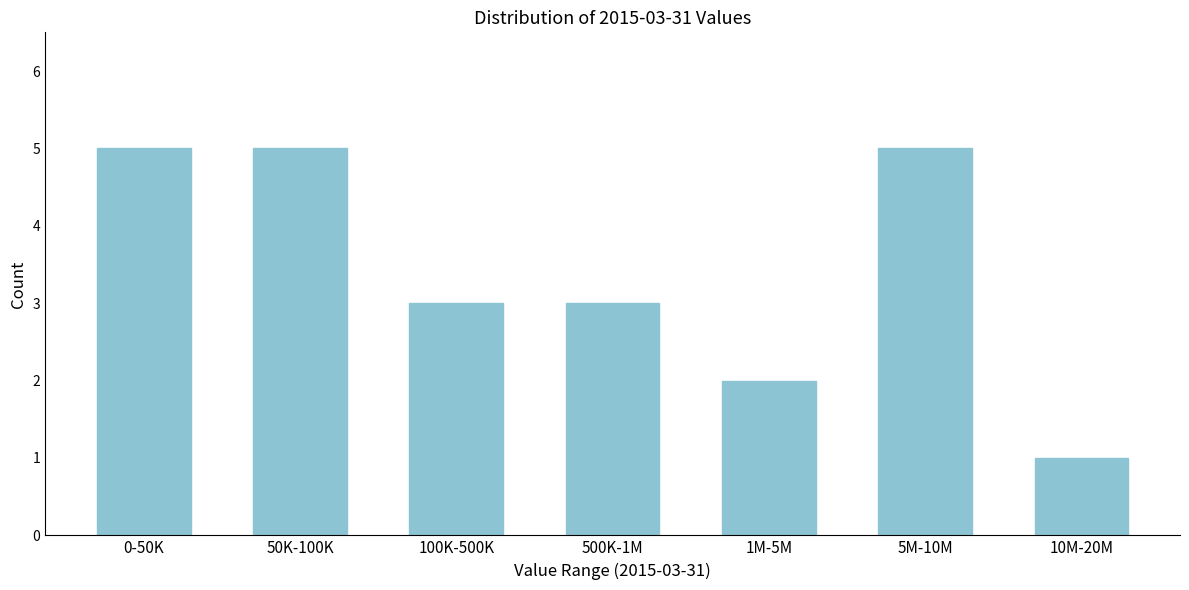

Reading right to left, extract all data points from this chart.

10M-20M=1	5M-10M=5	1M-5M=2	500K-1M=3	100K-500K=3	50K-100K=5	0-50K=5